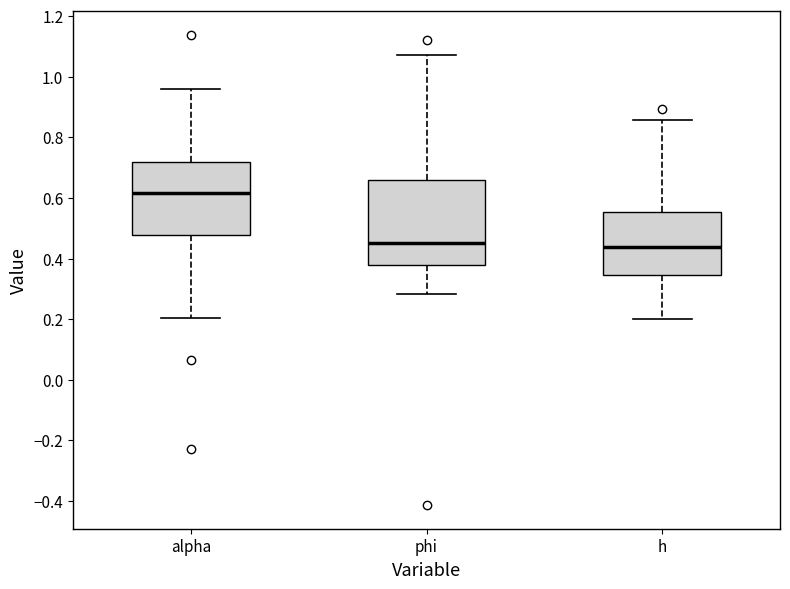

Comparing the boxes themselves (not the whiskers), which one is the tallest?

phi